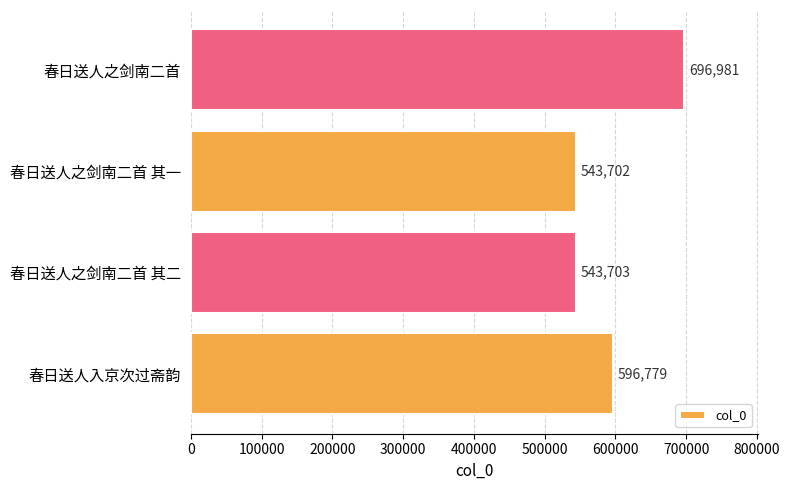

True or false: the data shows 923898 at 春日送人之剑南二首 其二.

False